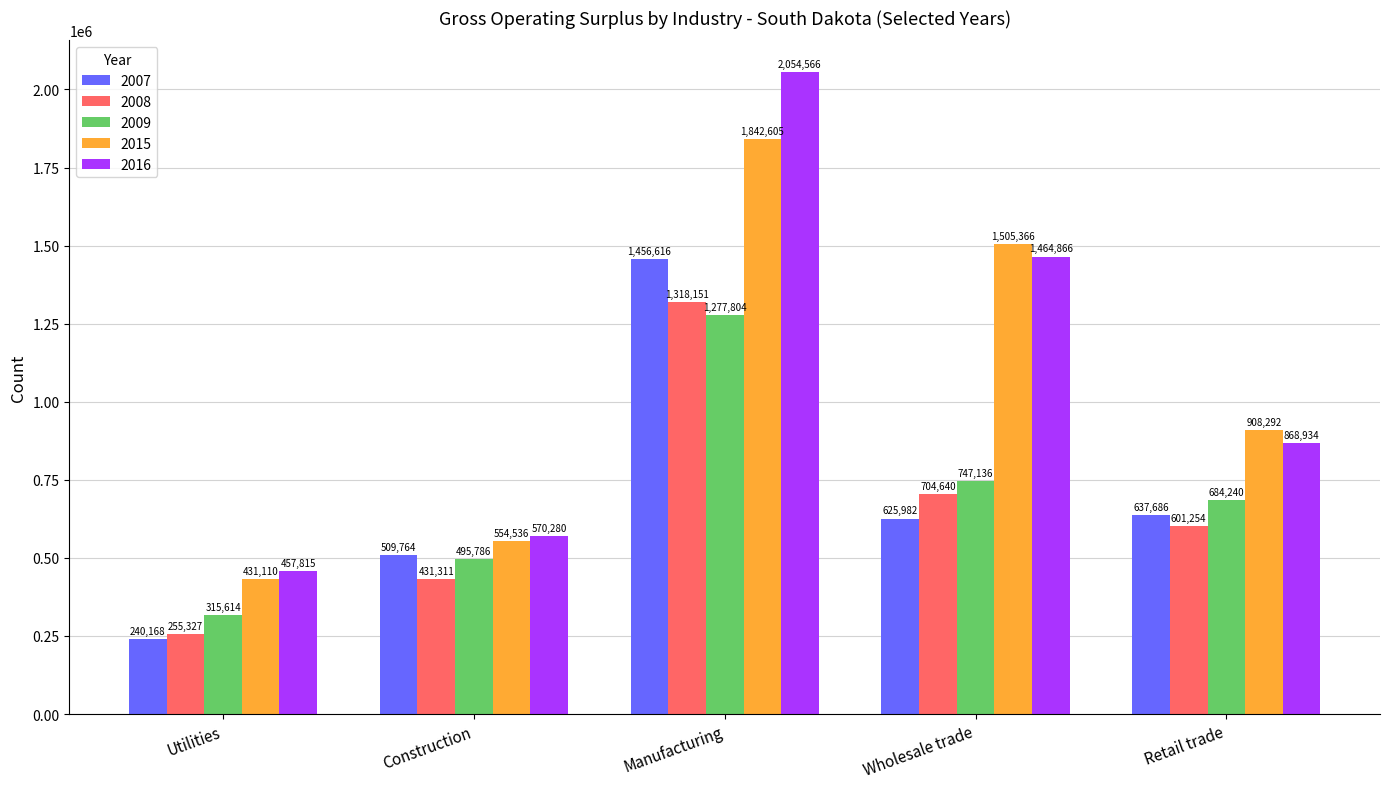

Which category has the lowest value in the 2007 series?

Utilities